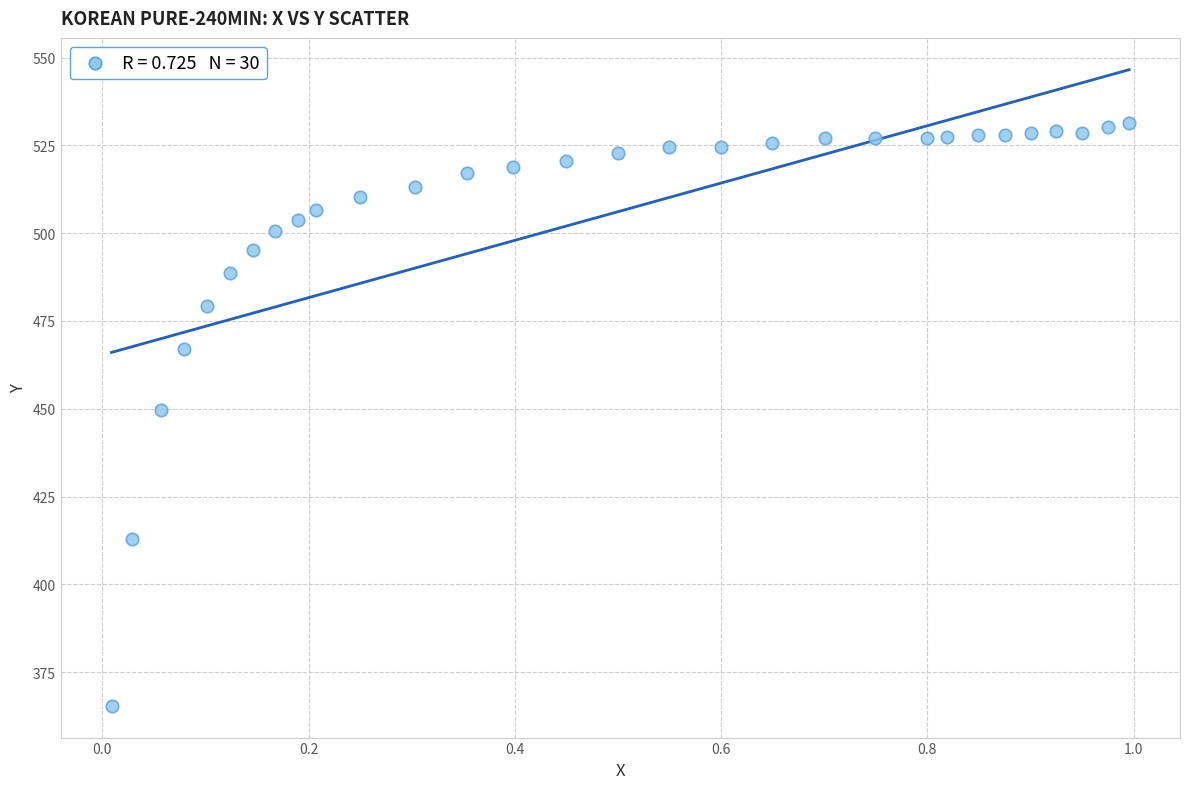

What is the range of X values (max minus min)?

1.0